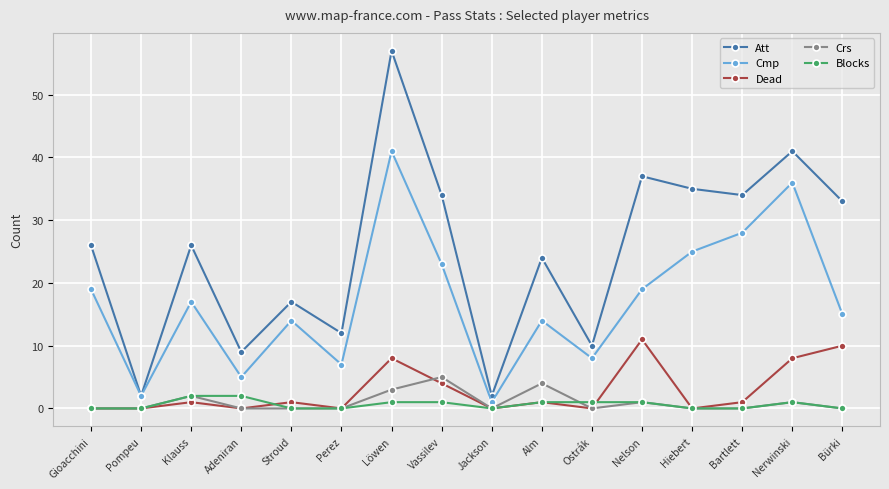

Where is the first local maximum for Crs?

Klauss